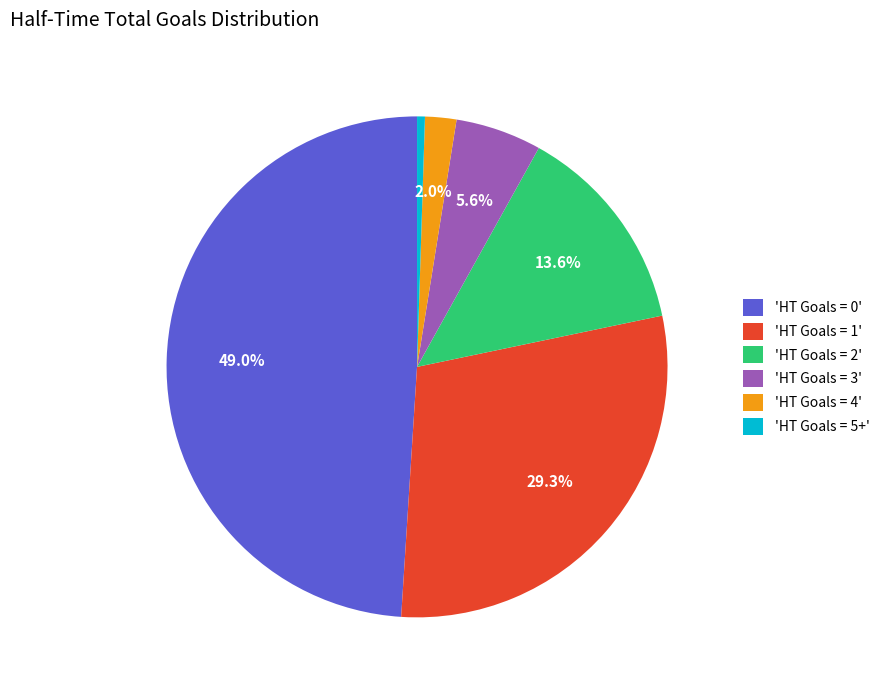

What is the smallest slice in the pie chart?

'HT Goals = 5+'